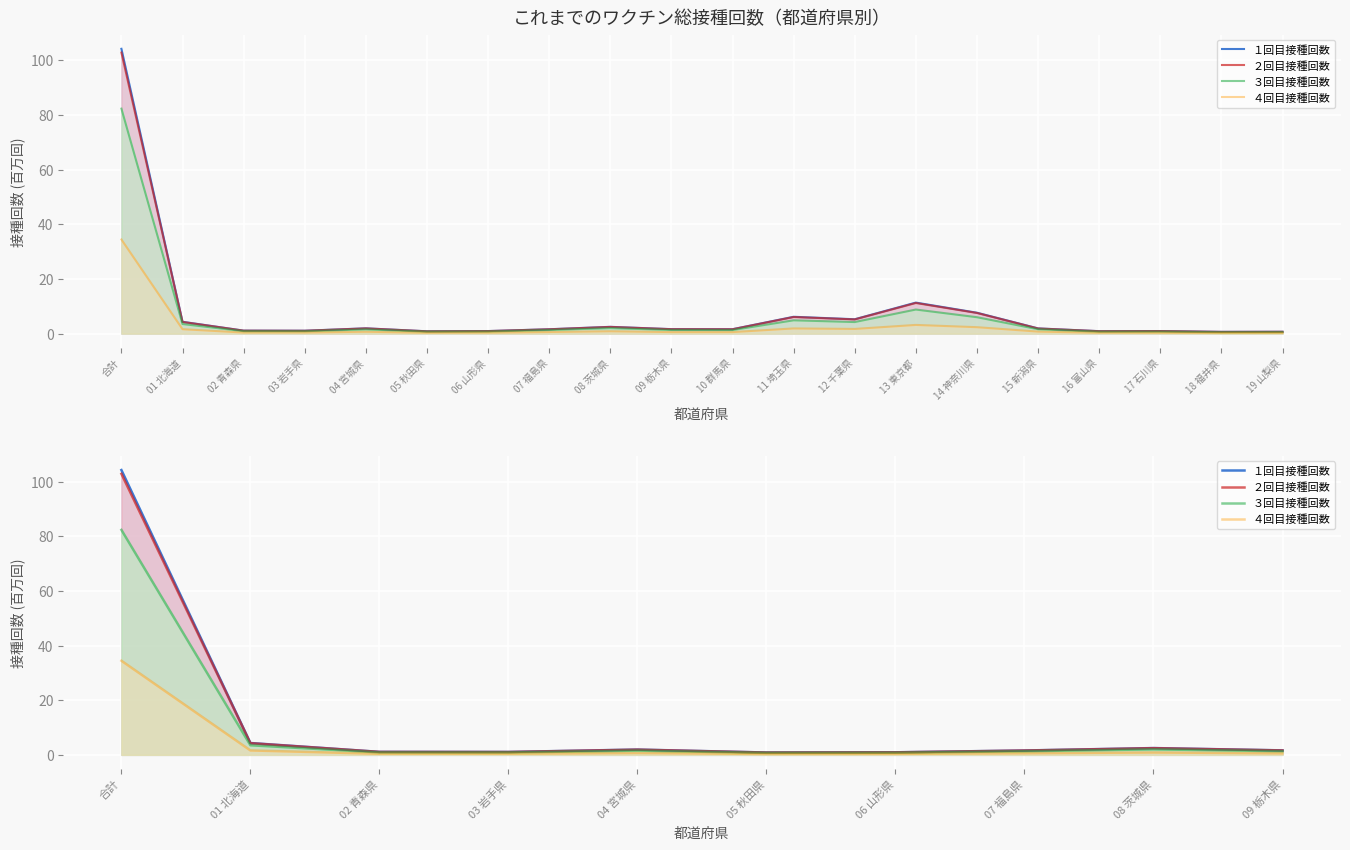

True or false: １回目接種回数 and ２回目接種回数 intersect in this chart.

False